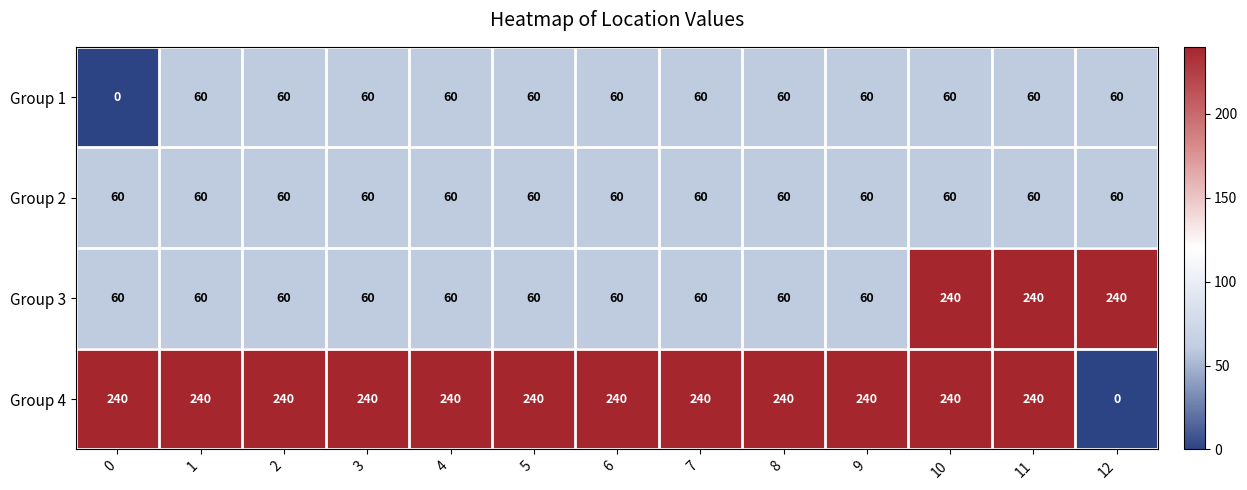

Which series has the widest spread of values?

Group 4